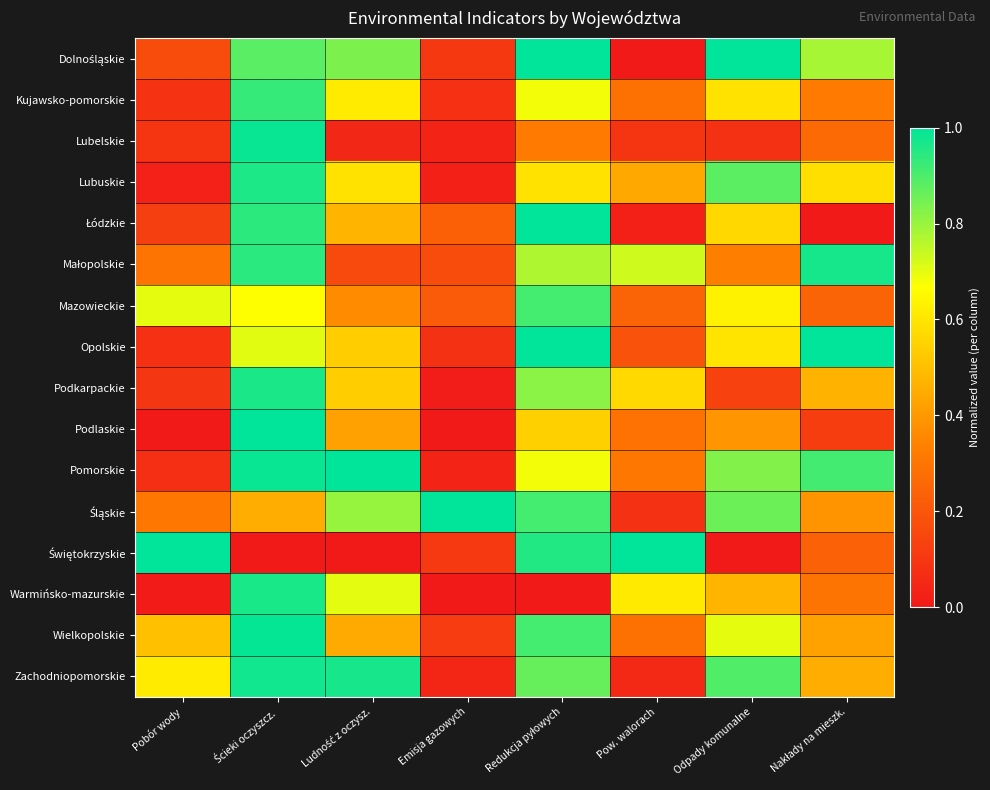

At how many categories does at least one series exceed 0?

8